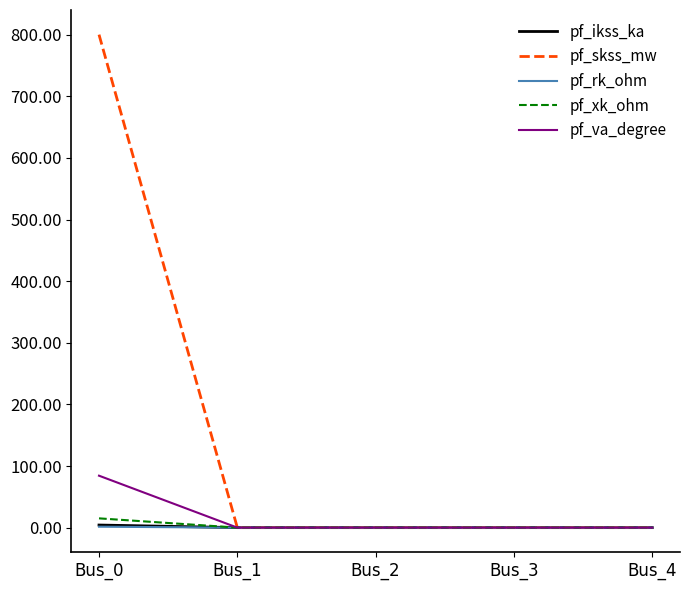

Which series has the largest total across all categories?

pf_skss_mw